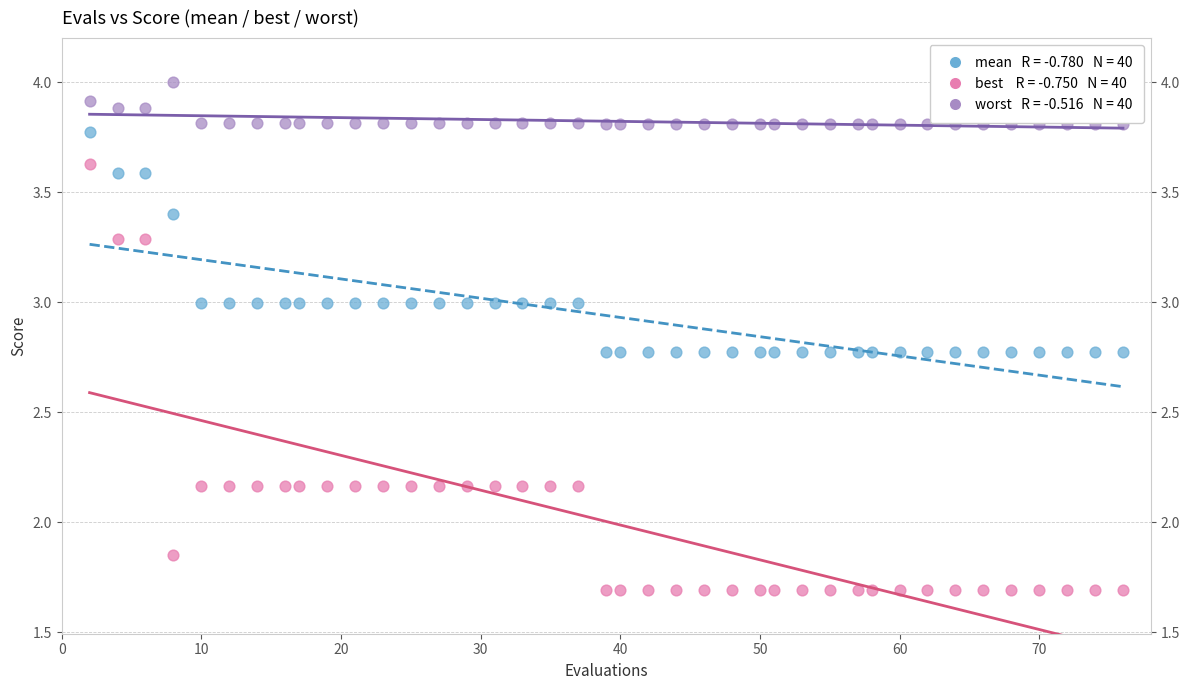

Across all data points, what is the range of X values (max minus min)?

74.0